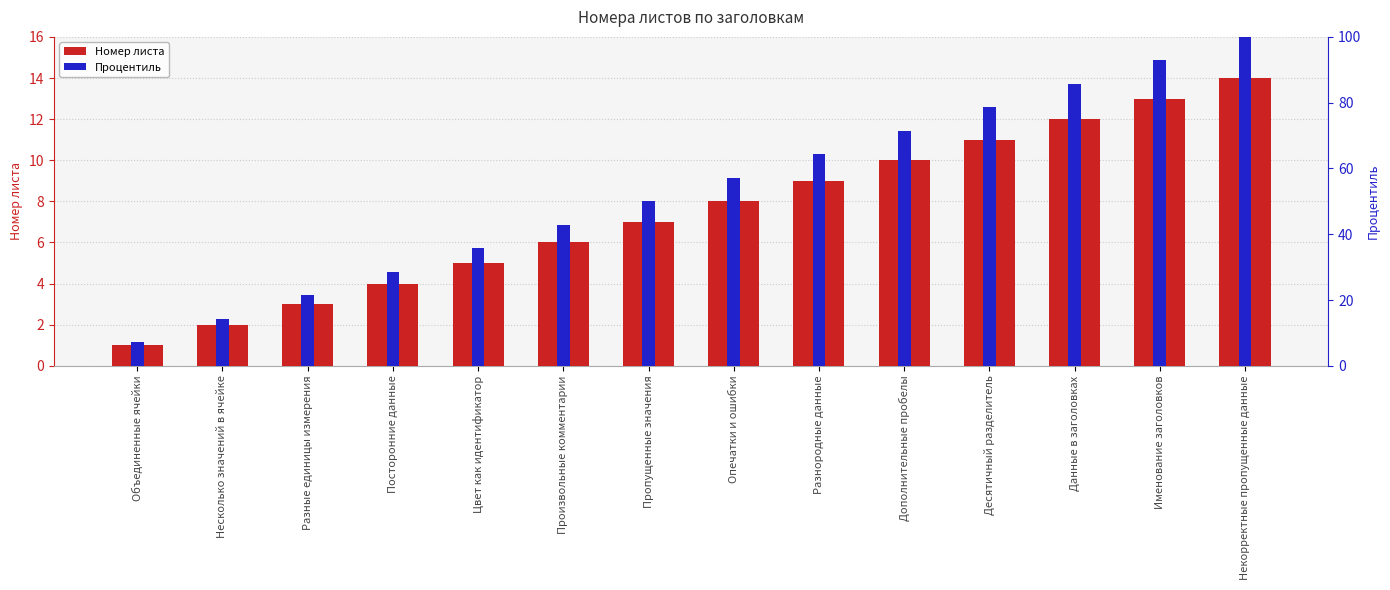

How many groups of bars are there?

14